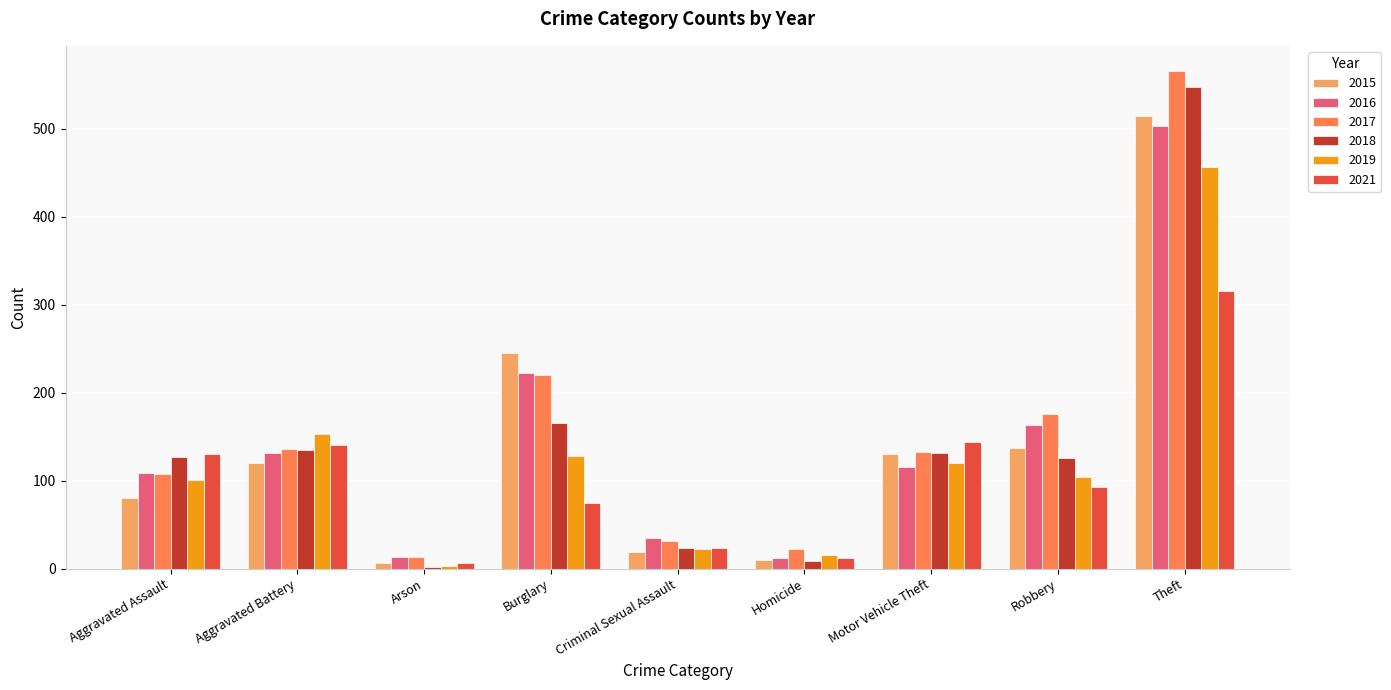

What is the value of the 2015 bar at the 6th from the left?

10